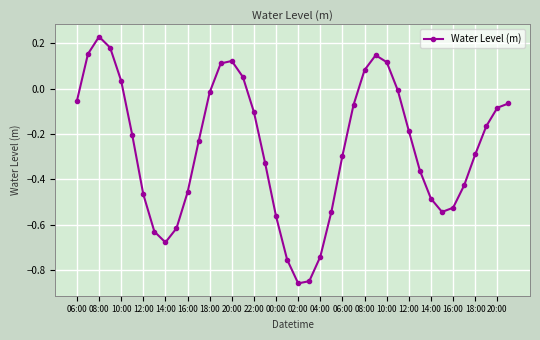

How many interior local peaks (higher than both neighbors) does the data have?

3